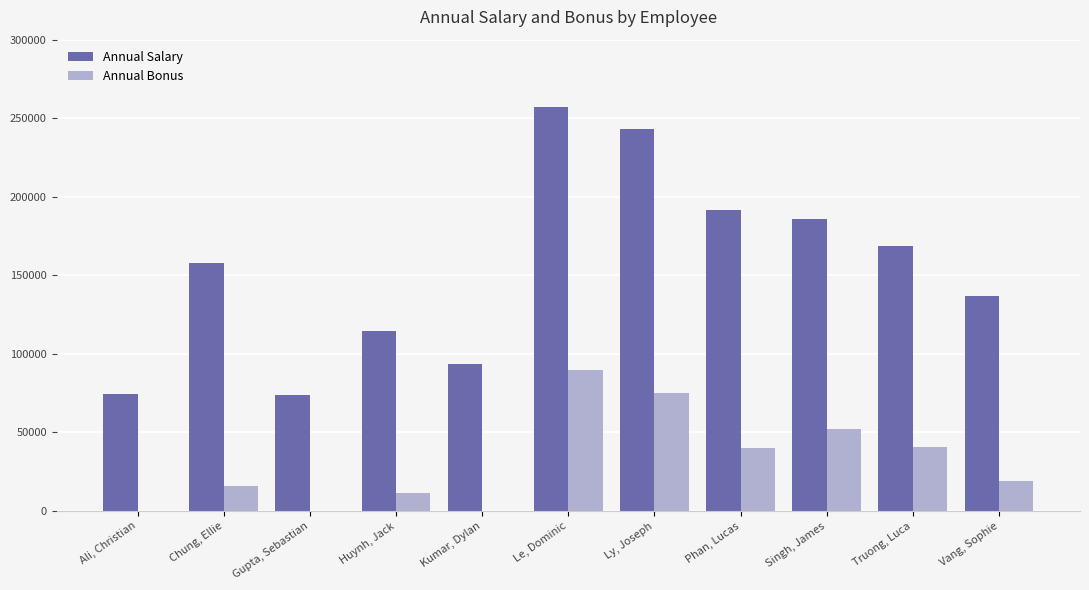

Which series has the largest total across all categories?

Annual Salary